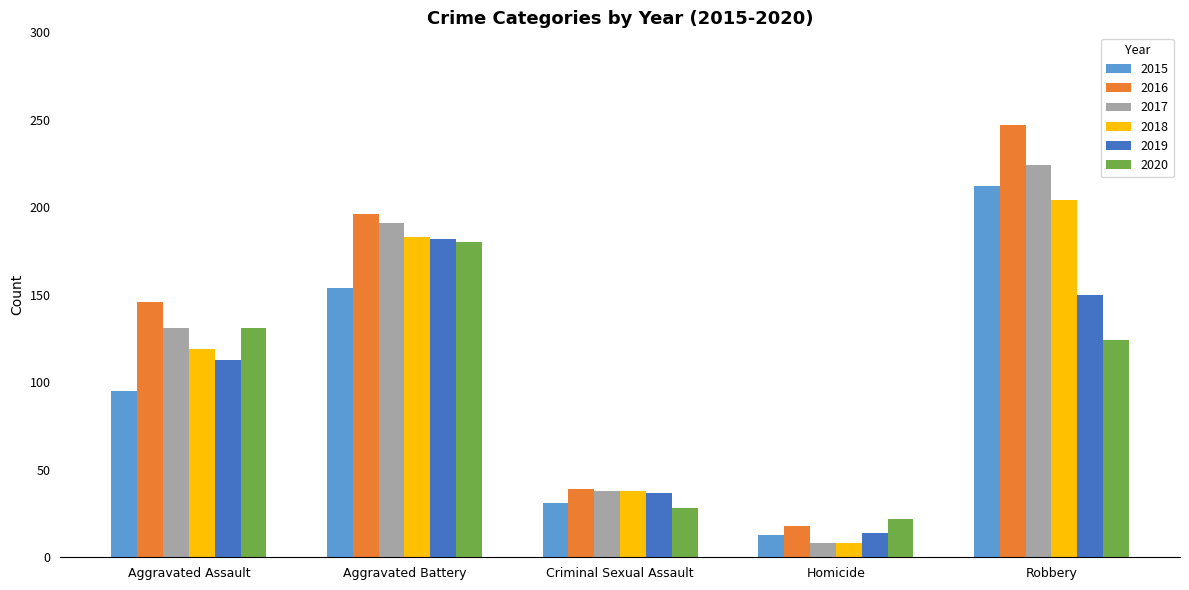

How many bars are there in each group?

6